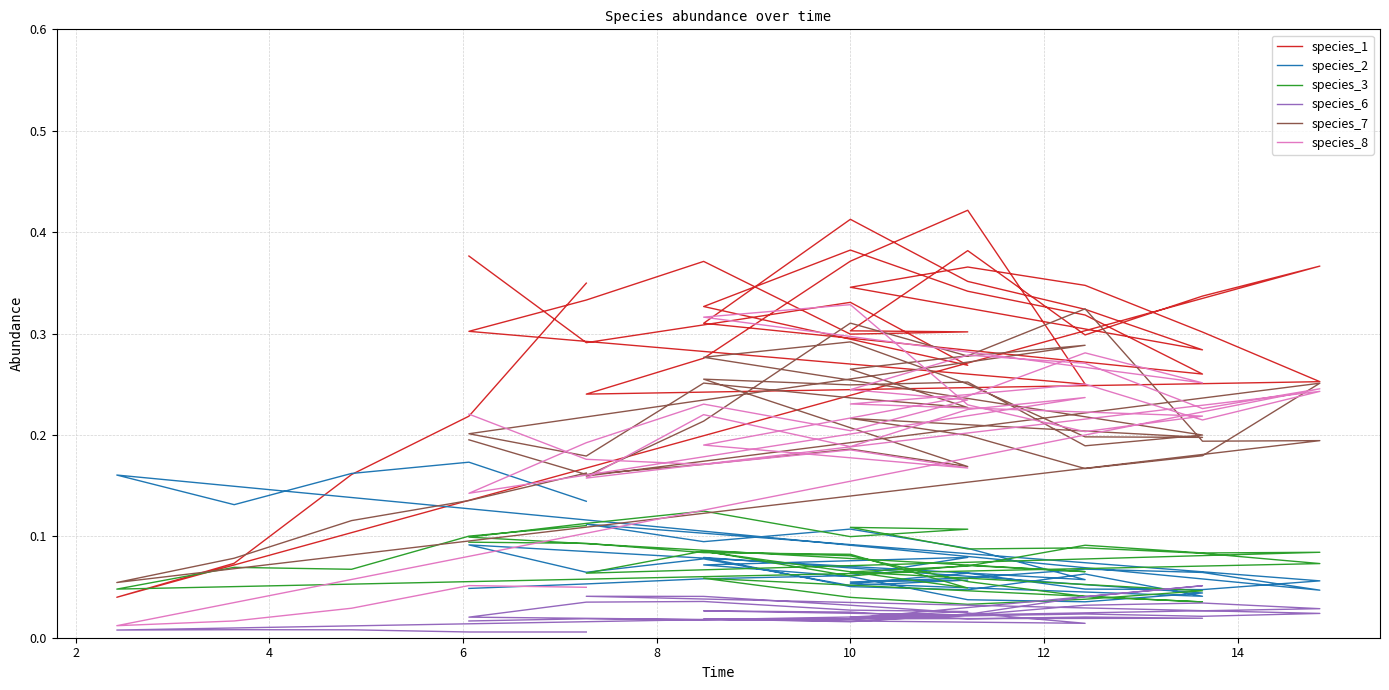

After their last crossing, which series has the higher values: species_1 or species_7?

species_1